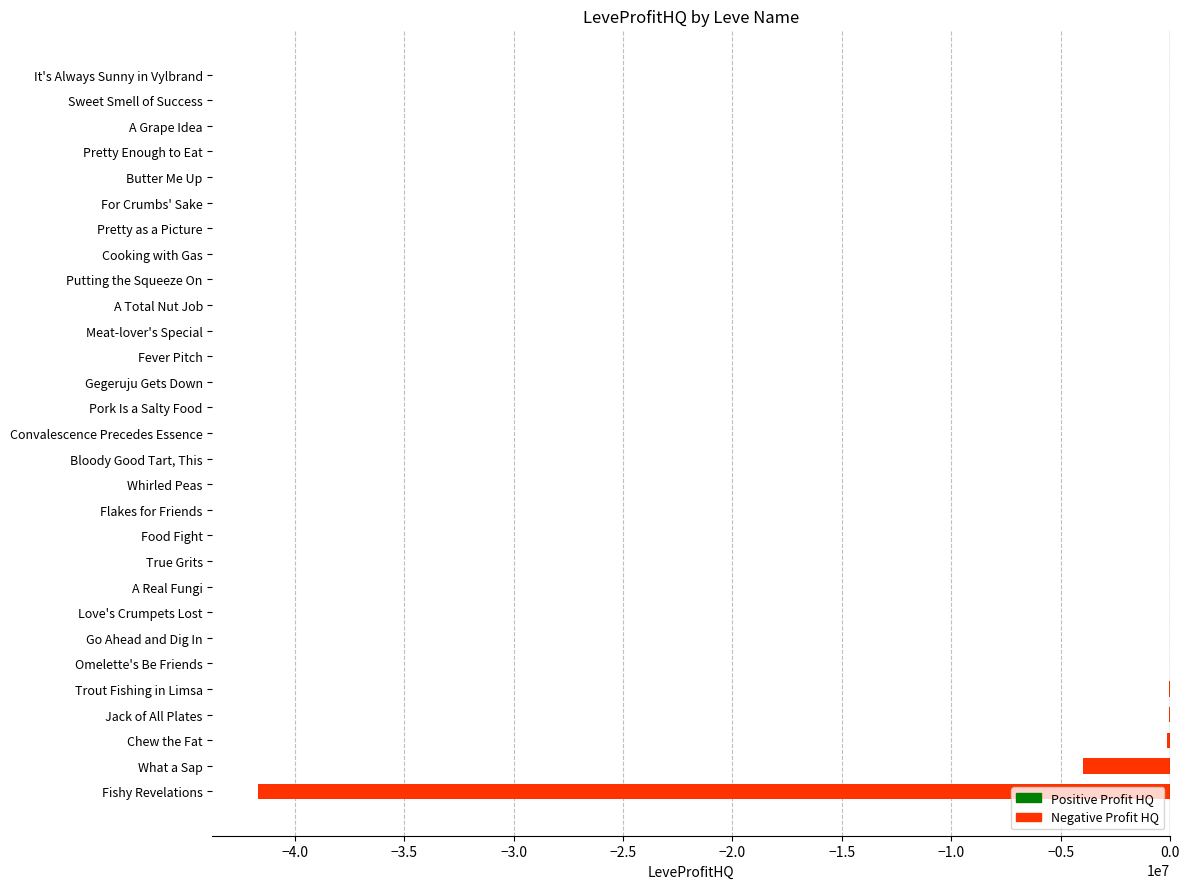

Are the bars horizontal?

Yes